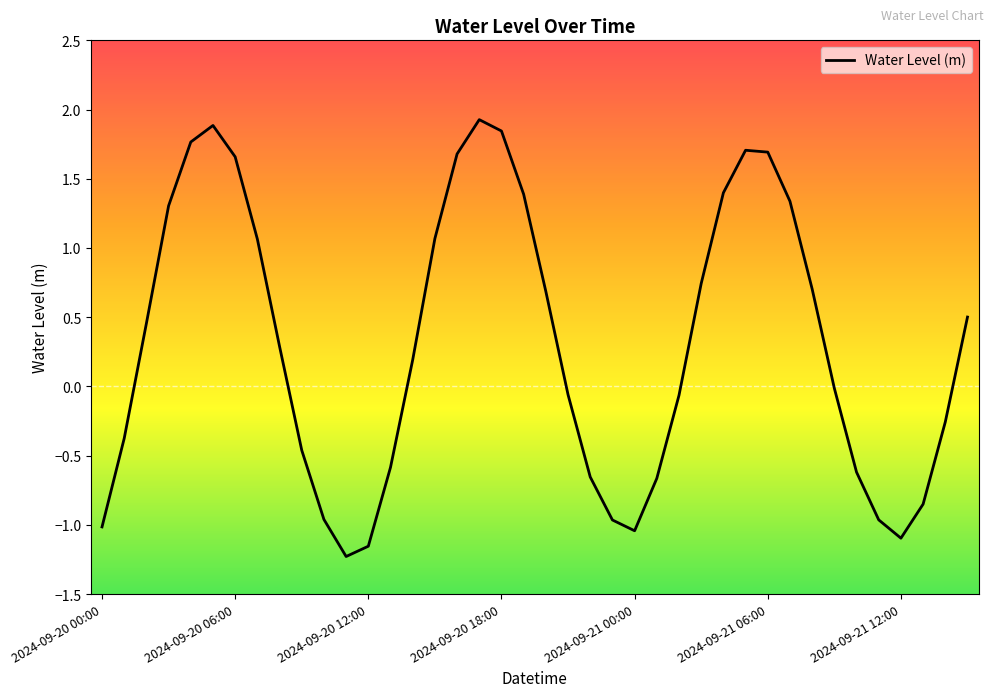

What is the greatest value displayed?

1.9